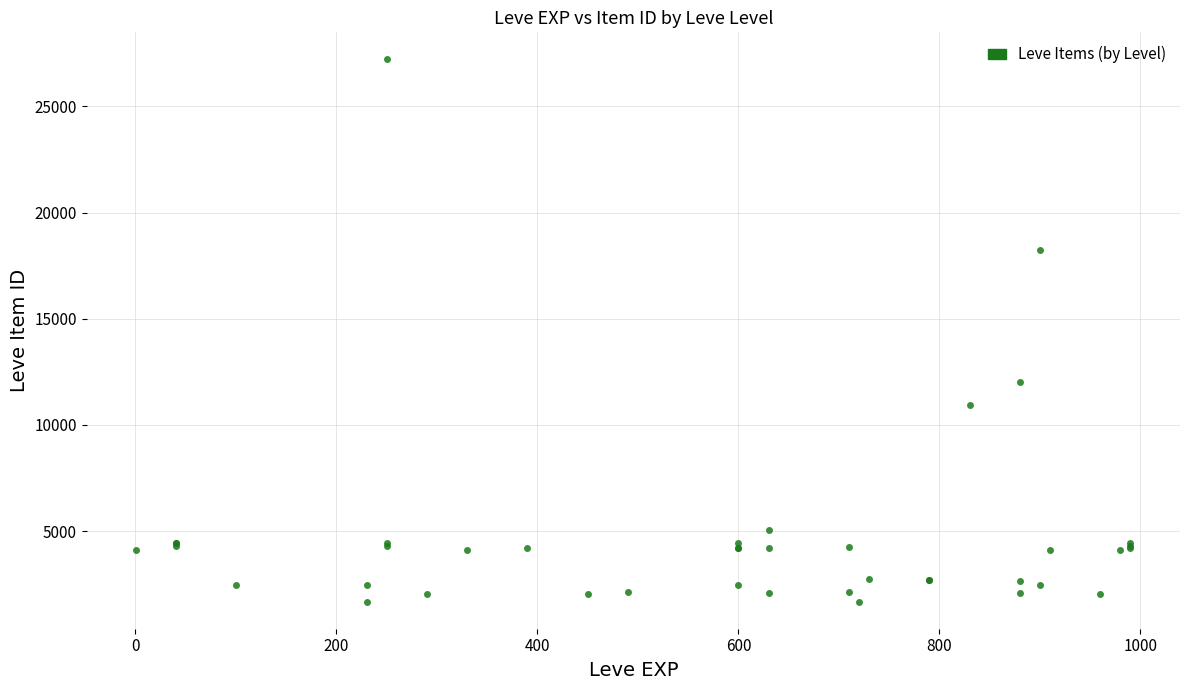

What Y value in the scatter plot is closest to 14448?

12018